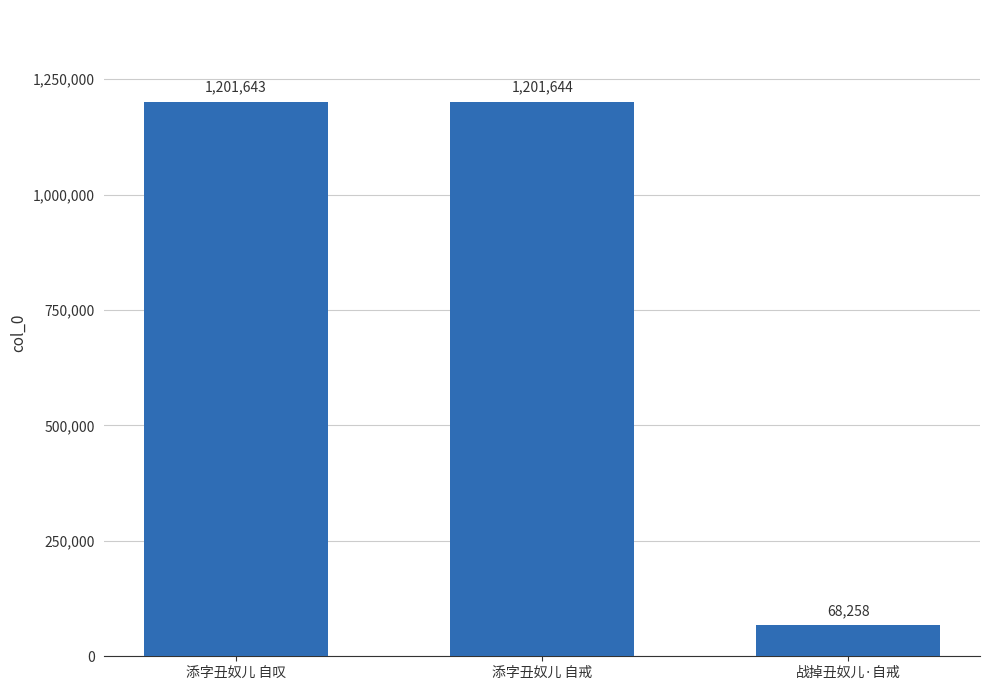

True or false: the data shows 121581 at 战掉丑奴儿·自戒.

False